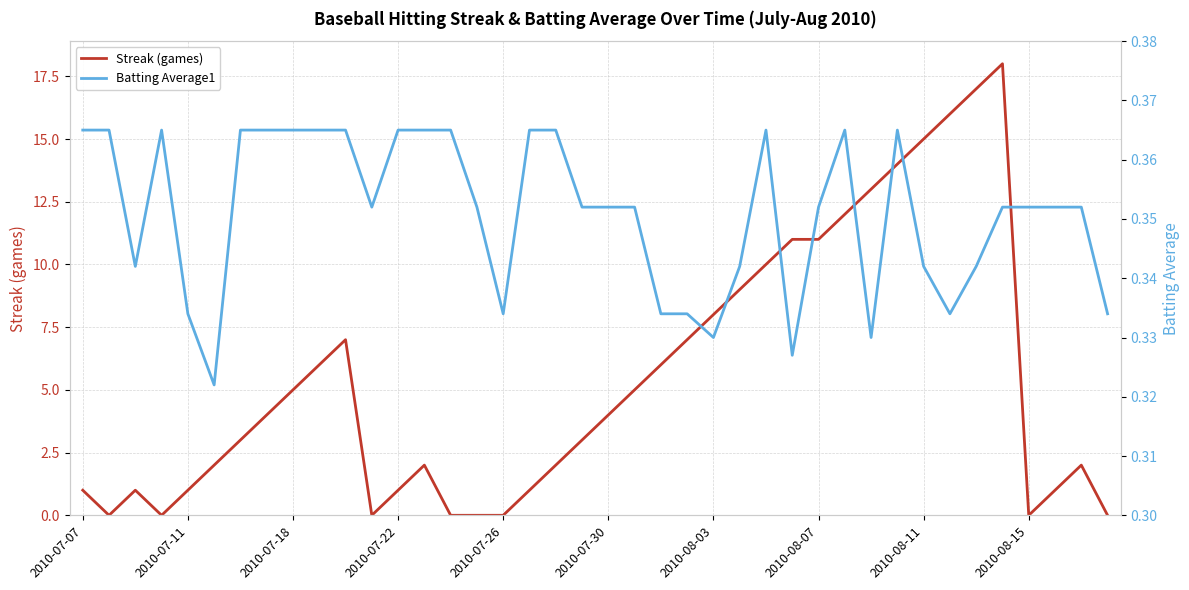

True or false: Streak (games) has more than 0 interior local peaks.

True